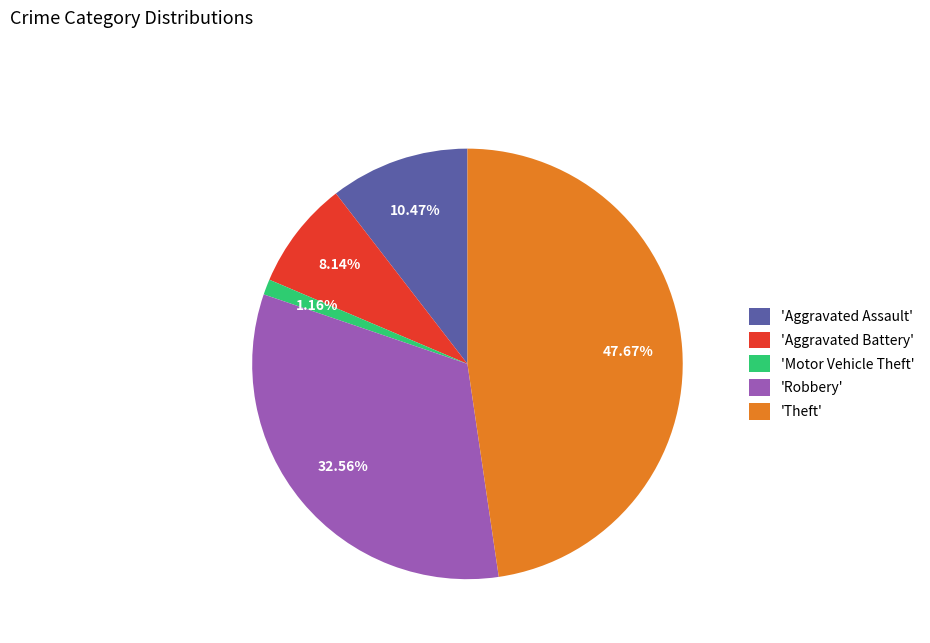

Combined, do 'Theft' and 'Robbery' account for over 50%?

Yes